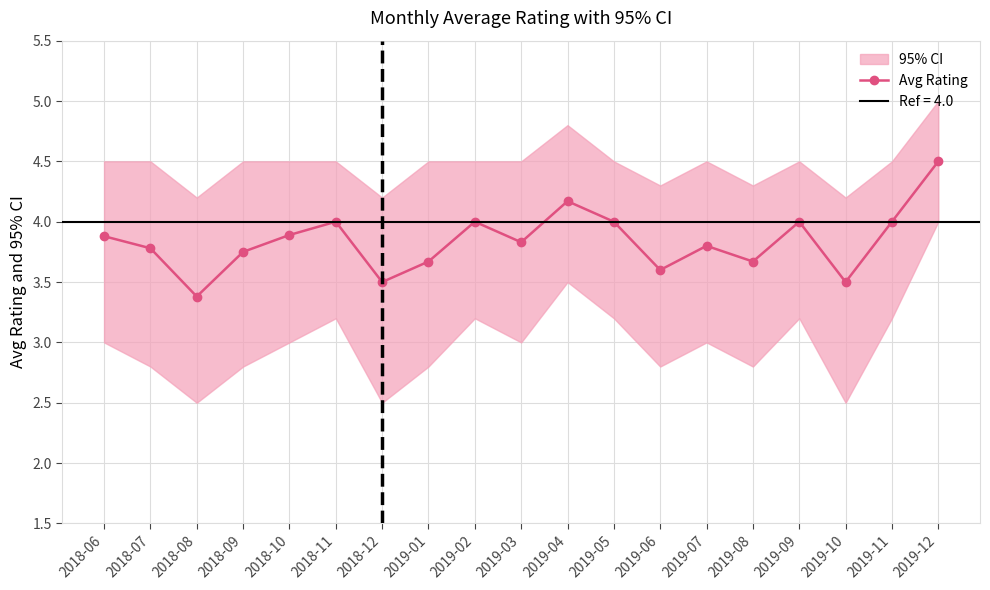

How many lines are shown in the chart?

1